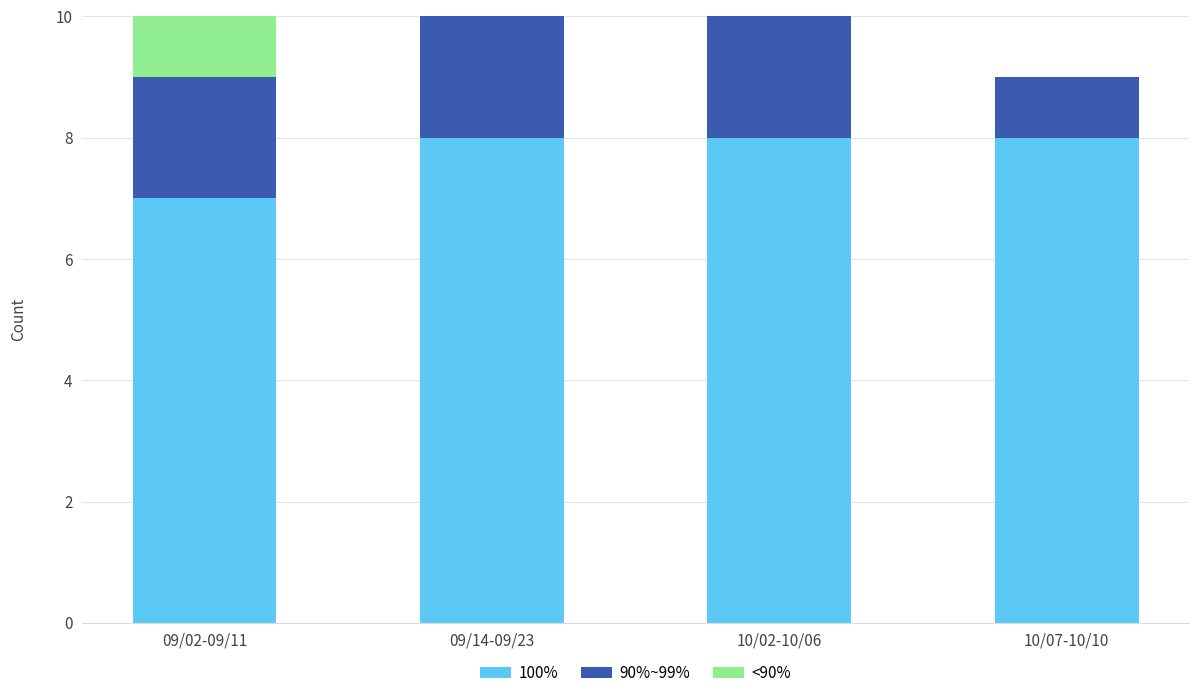

The value of 100% at 09/02-09/11 is 4. True or false?

False